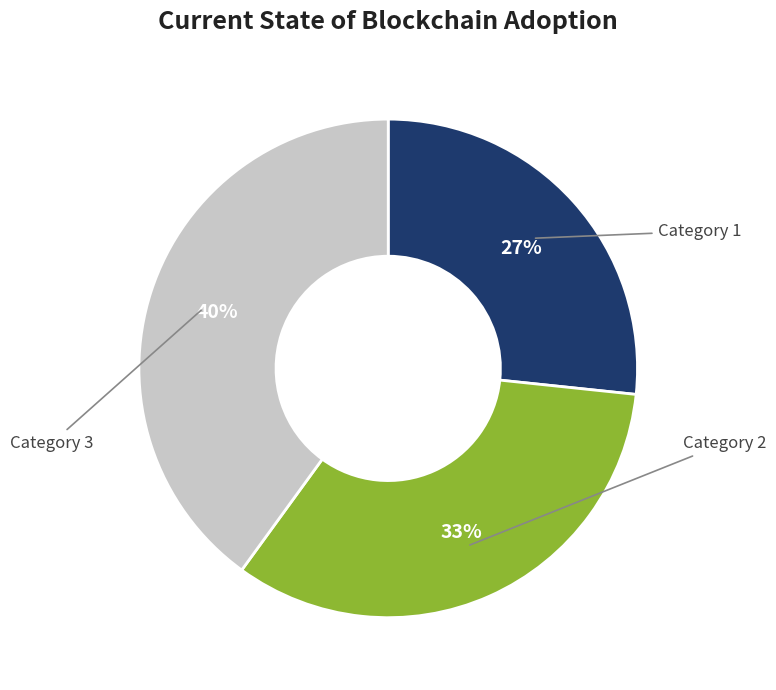

Which has a higher value, Category 1 or Category 3?

Category 3